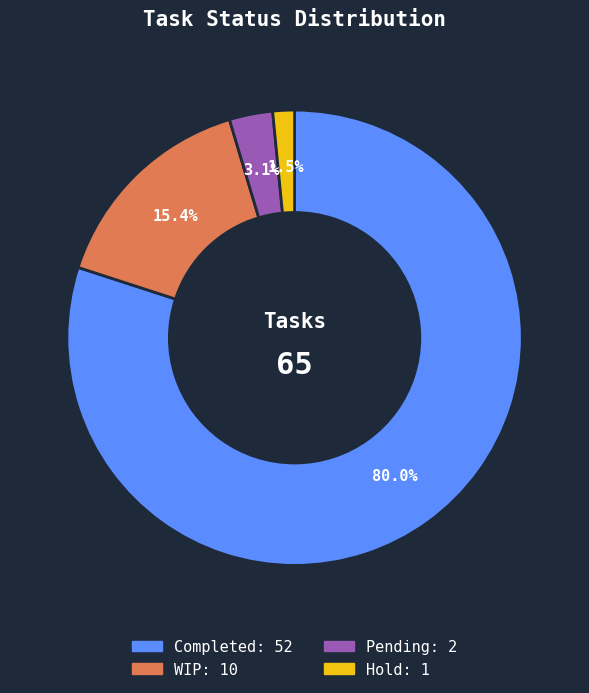

How many slices are in this pie chart?

4